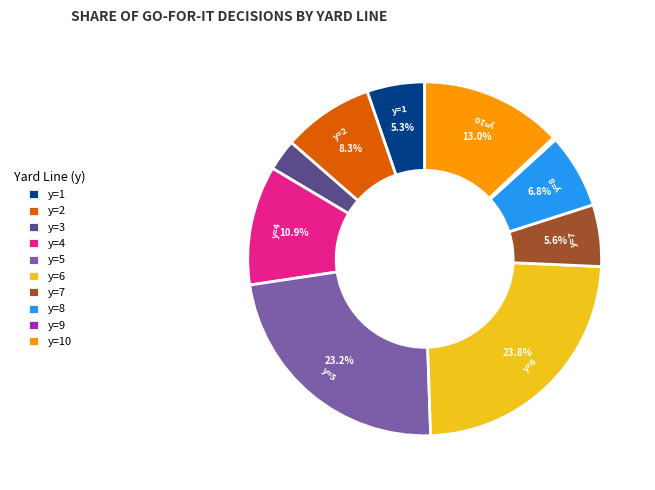

To the nearest percent, what portion does y=2 represent?

8%